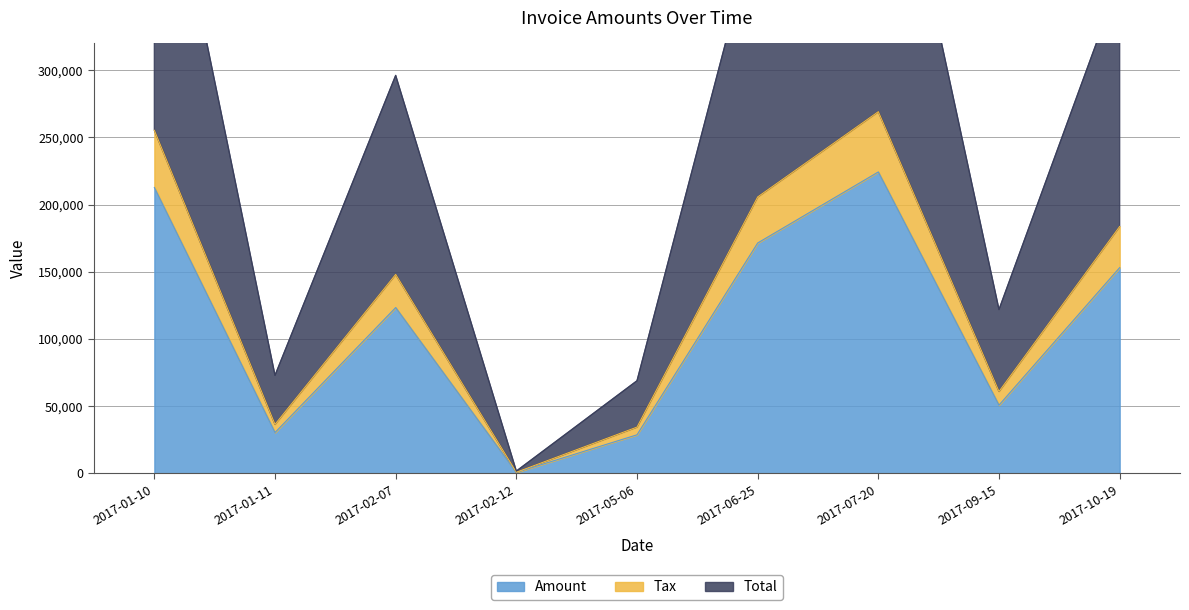

Is the value of Total at 2017-01-10 greater than the value of Amount at 2017-02-07?

Yes